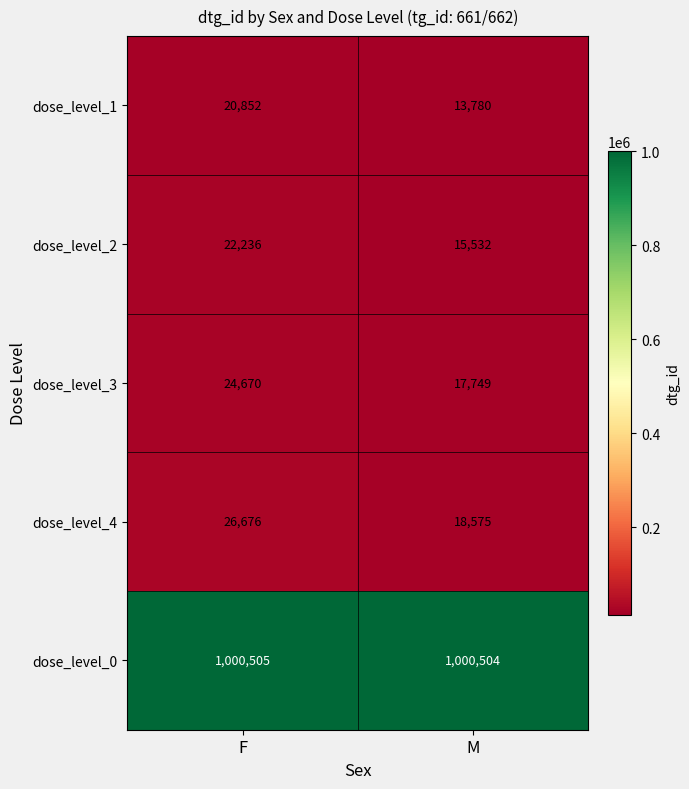

What value does the dose_level_3 series have at F?

24670